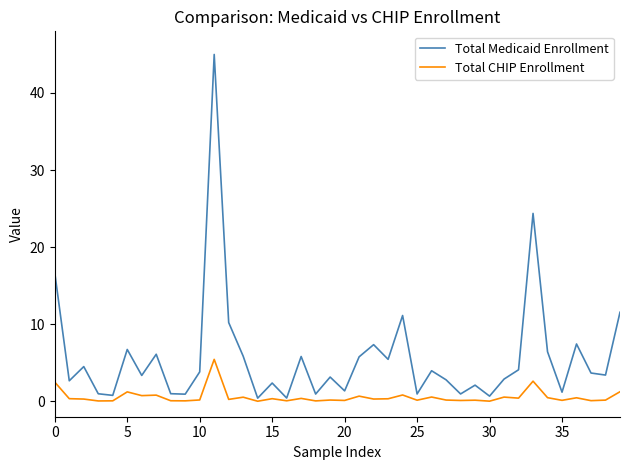

List the series in order of their overall mean, highest first.

Total Medicaid Enrollment, Total CHIP Enrollment